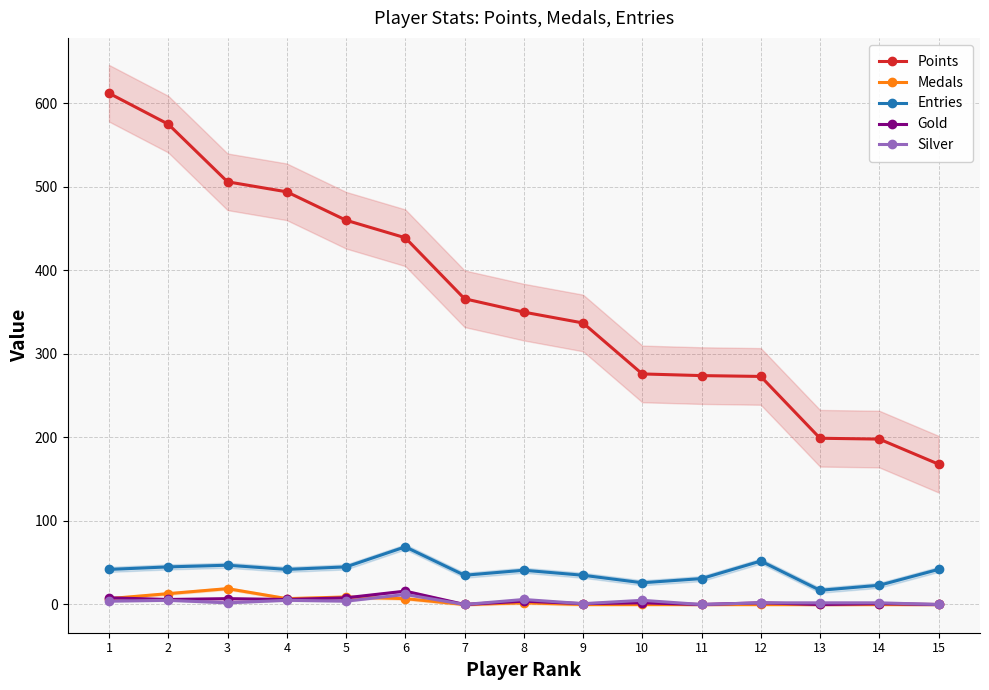

What is the approximate value of Points at 15, to the nearest 10?

170